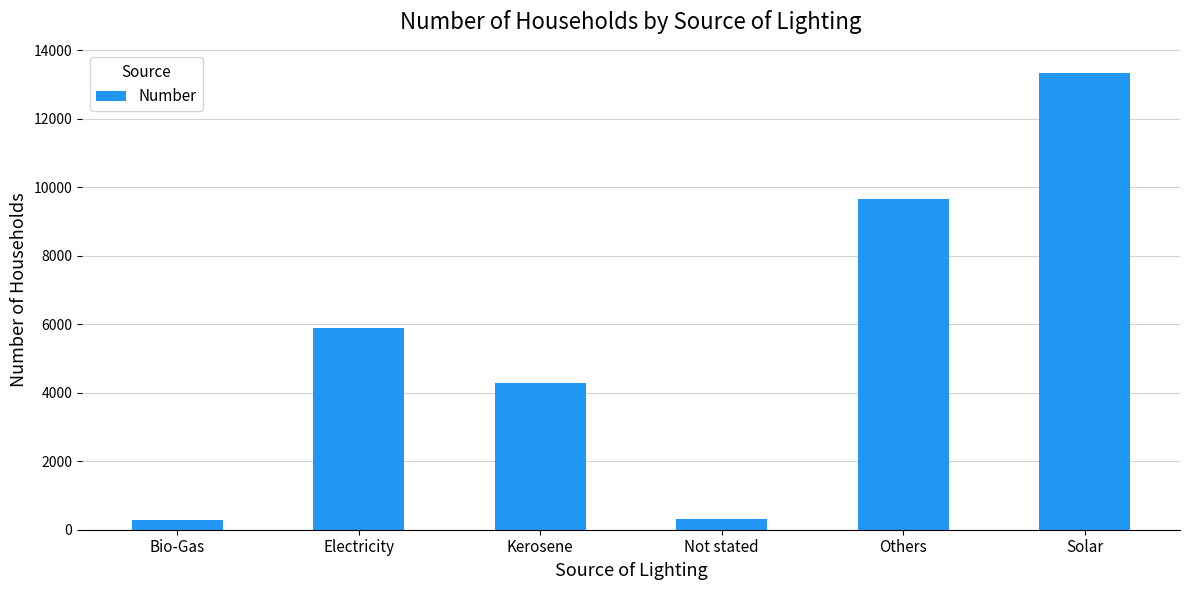

At which label is the value closest to 6814?

Electricity